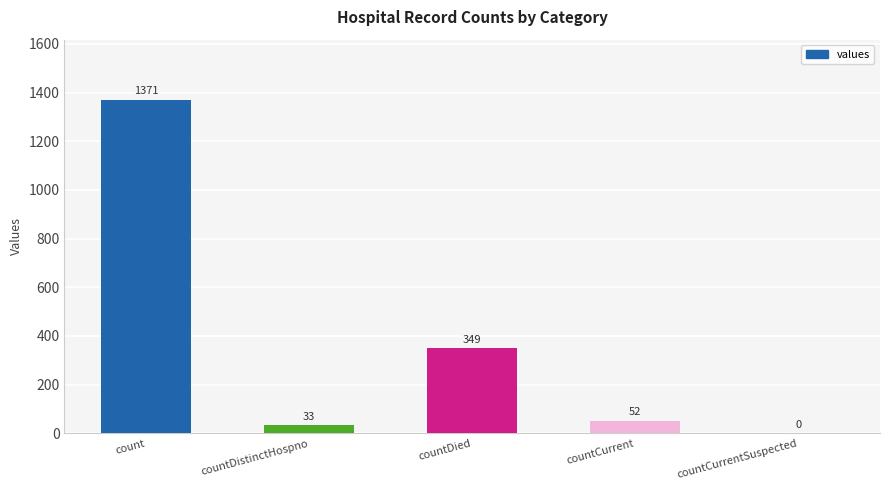

Where is the data nearest to the value 685?

countDied